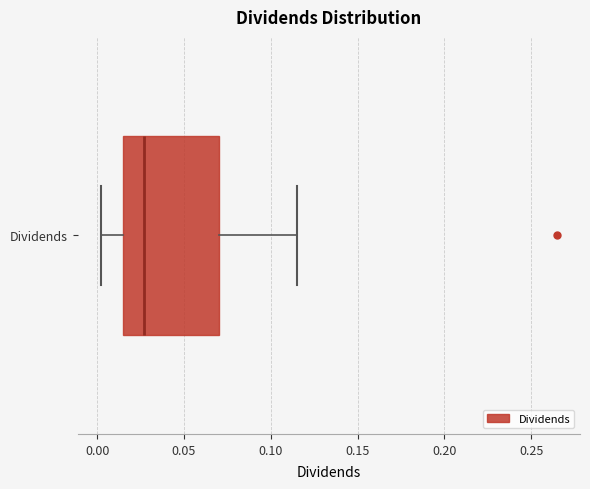

Where does the right whisker of the box for Dividends end on the x-axis? The values are not printed on the chart, so give them approximately, as read against the axis.

0.115